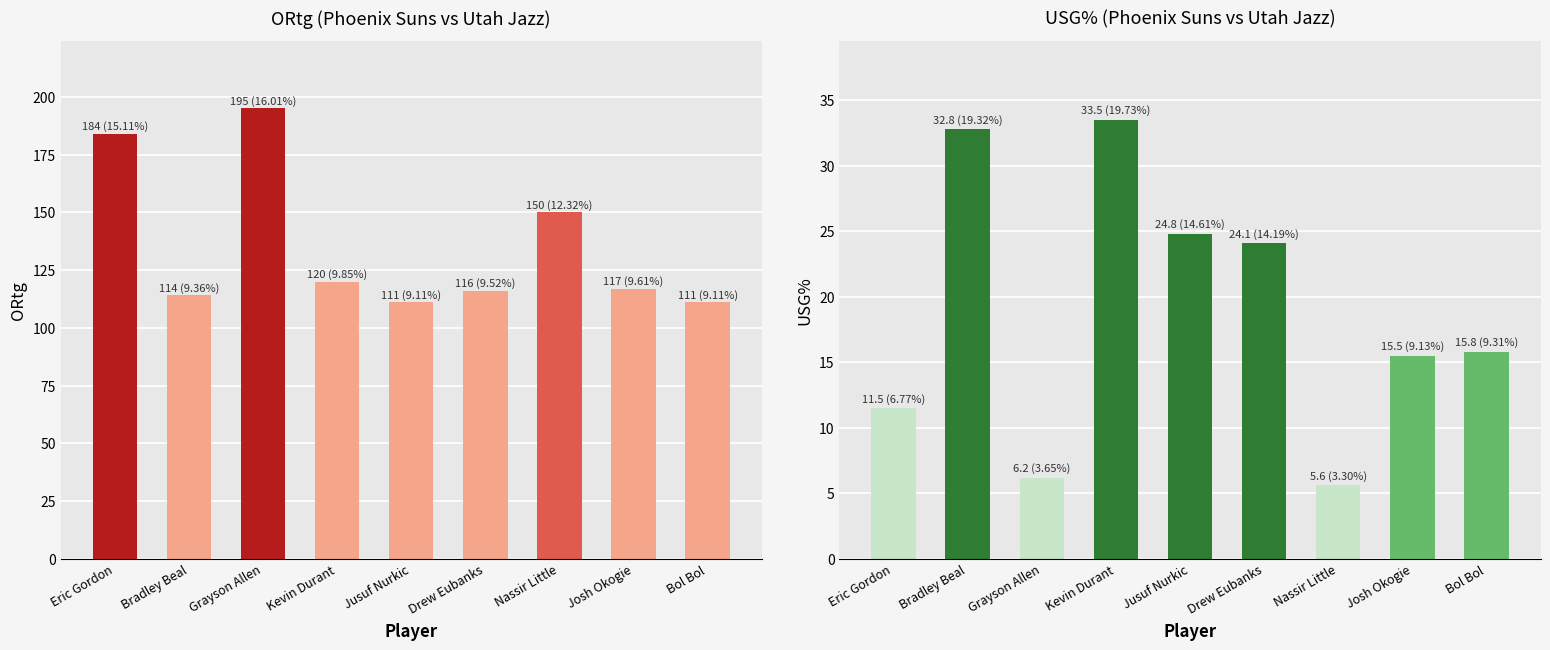

What is the difference between the maximum and minimum values in the ORtg series?

84.0